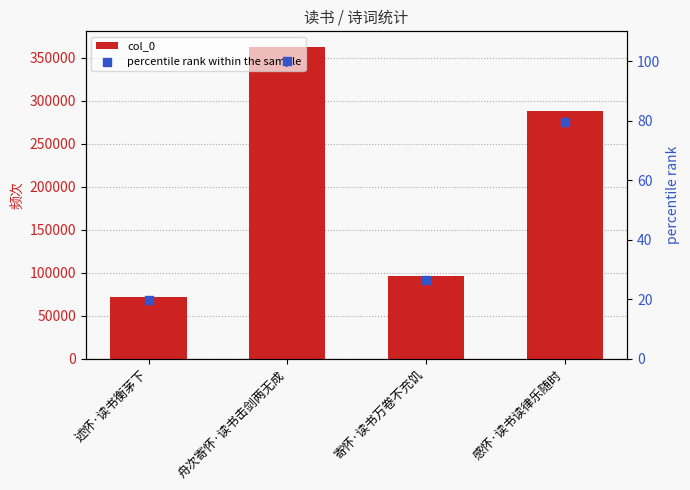

Which series contains the highest Y value?

col_0